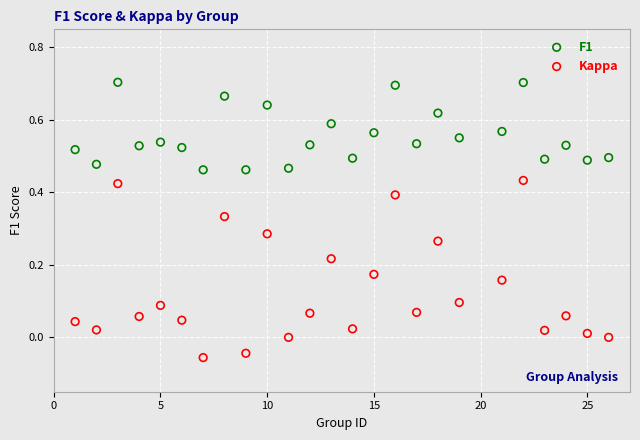

Which series reaches the maximum Y coordinate?

F1